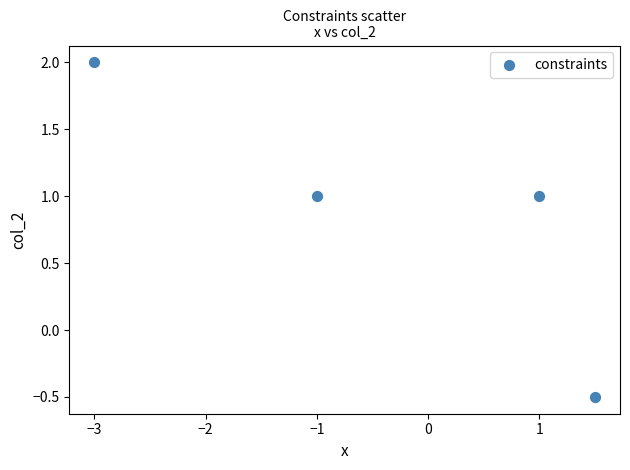

What Y value in the scatter plot is closest to 0?

-0.5